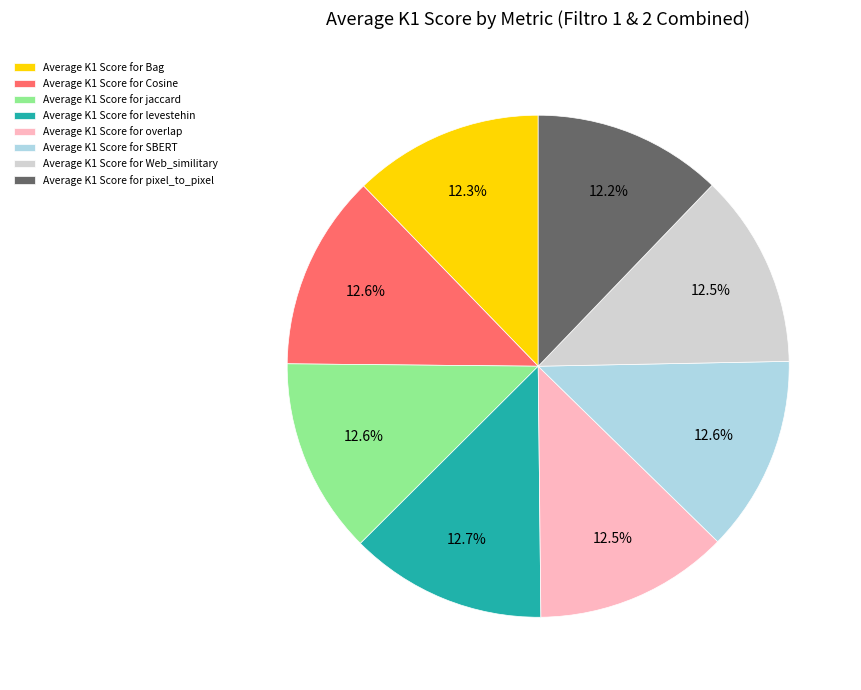

Is Average K1 Score for Bag the majority of the pie?

No